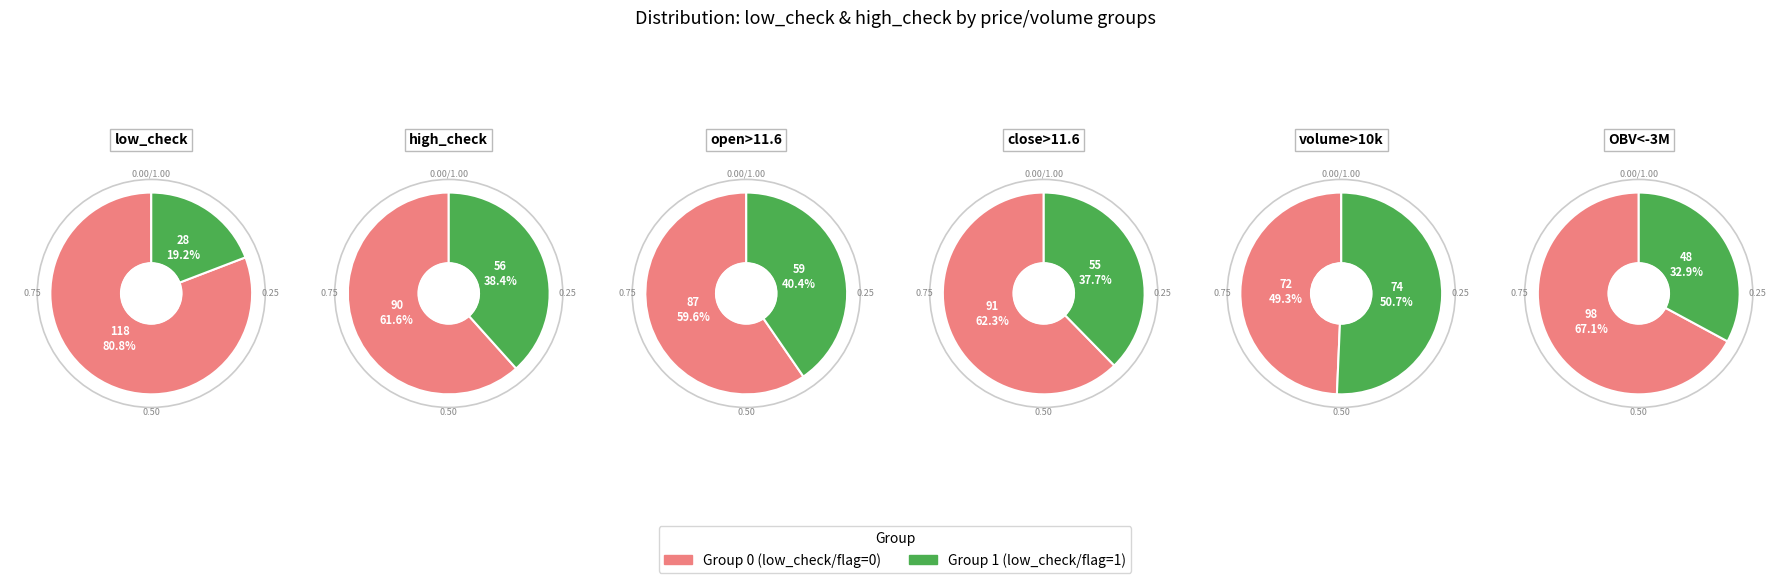

True or false: low_check=1 accounts for 13% of the total.

False